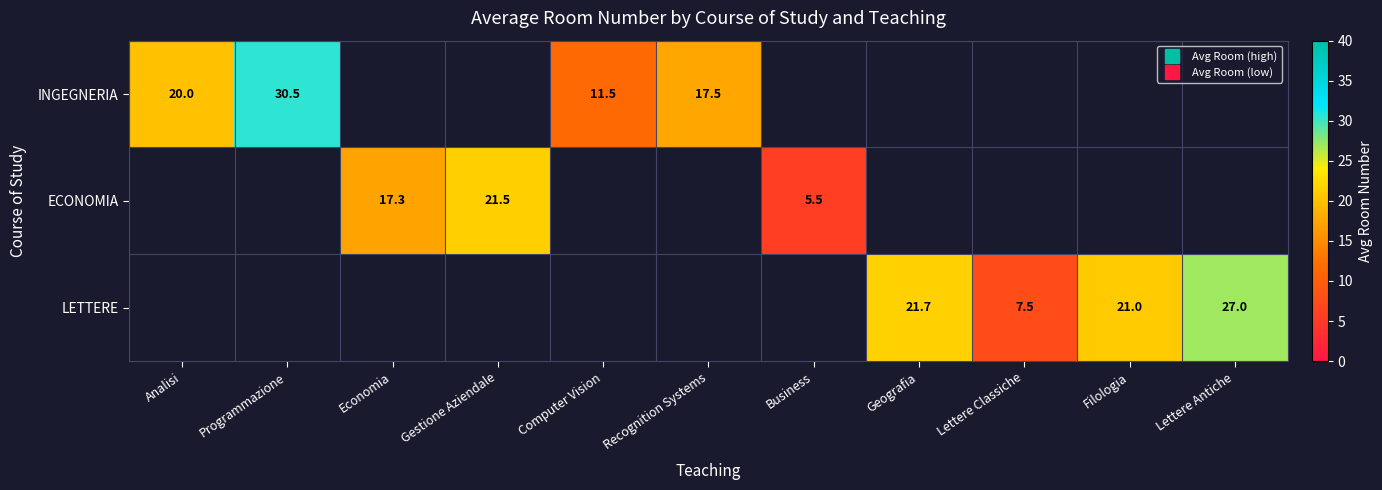

Which category has the lowest value in the INGEGNERIA series?

Computer Vision